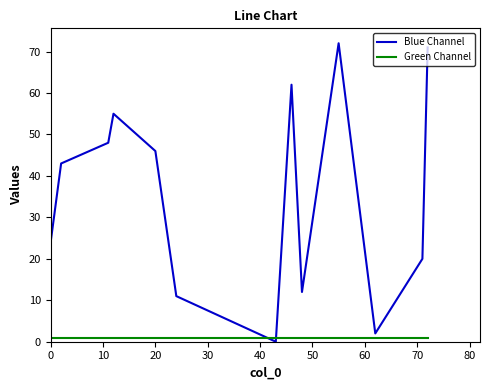

How many lines are shown in the chart?

2